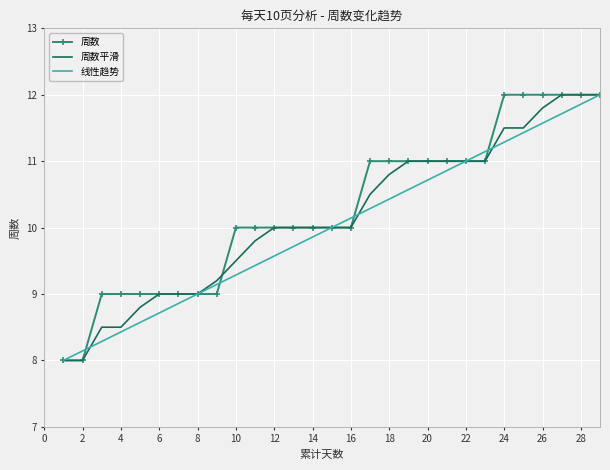

Rank the series by their average value, from lowest to highest.

线性趋势, 周数平滑, 周数